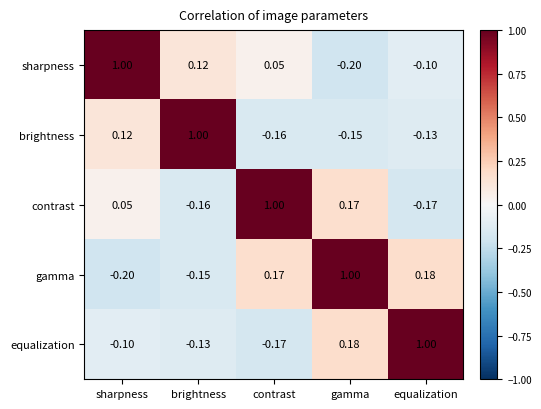

Which series has the largest total across all categories?

gamma